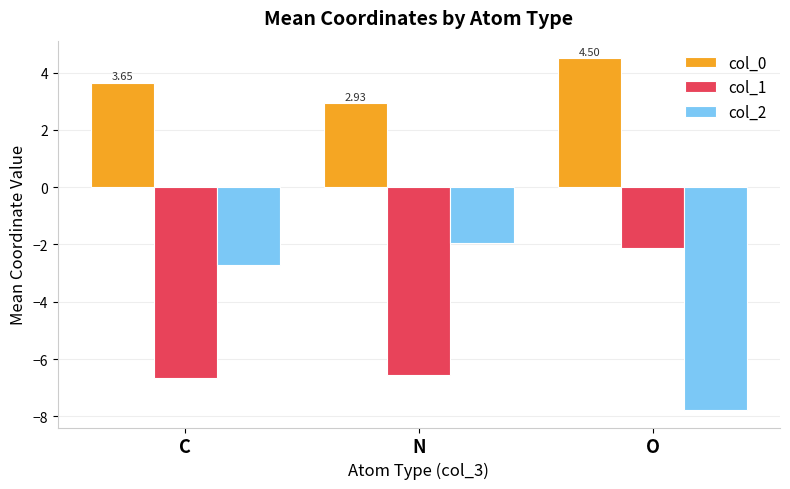

Rank the categories by col_2 value from lowest to highest.

O, C, N